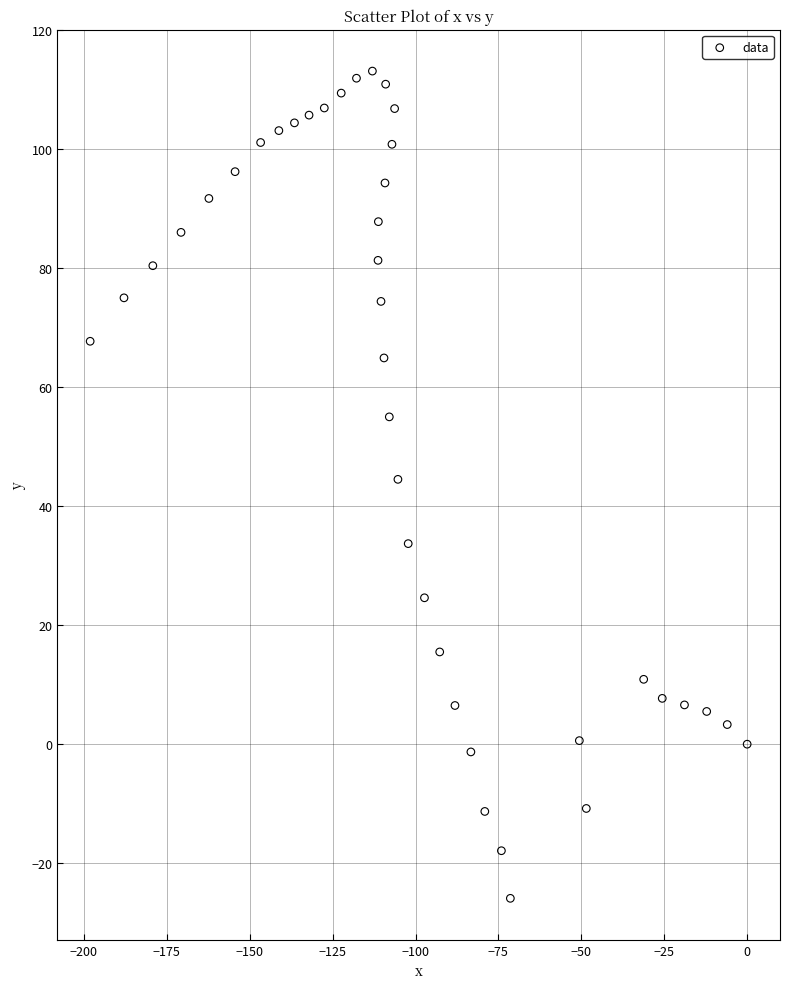

What is the range of Y values (max minus min)?

139.0